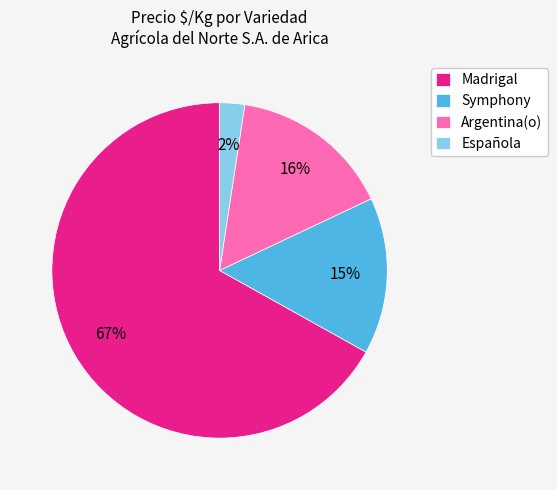

Do Española and Argentina(o) together represent more than half of the pie?

No